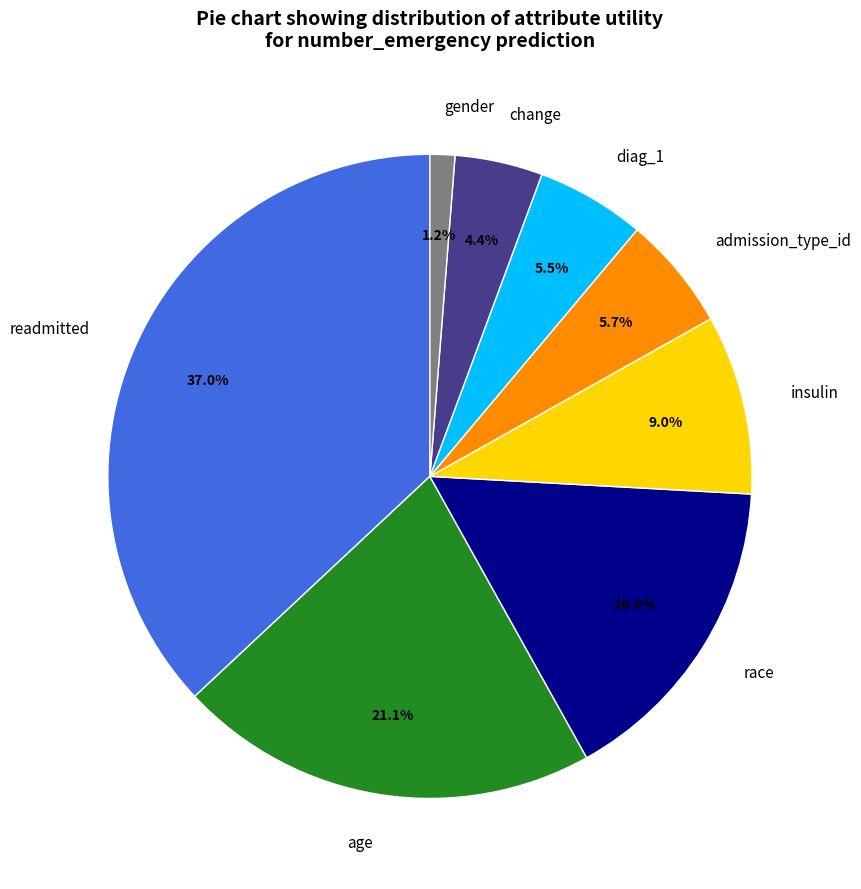

Do race and readmitted together represent more than half of the pie?

Yes